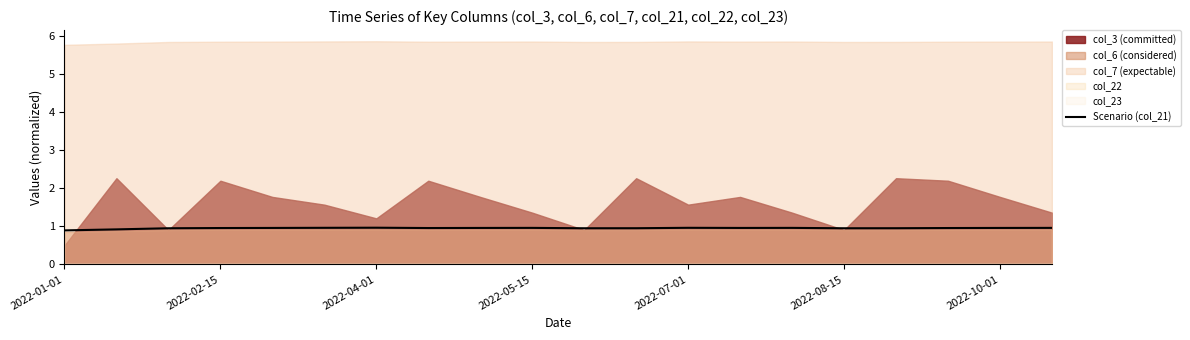

The value at 2022-04-01 is 0.6. True or false?

False